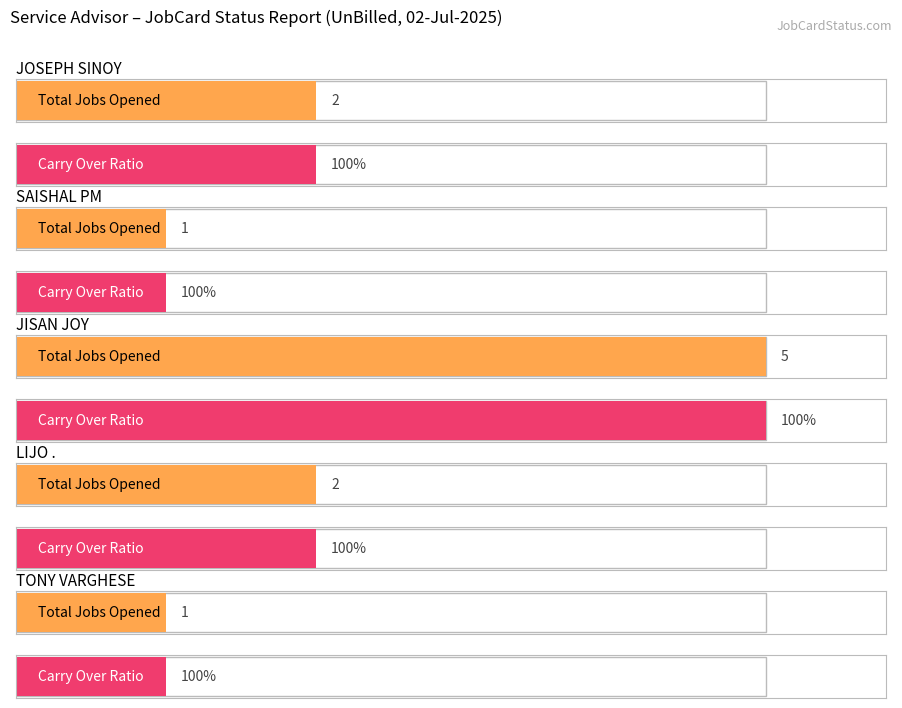

How many Total Jobs Carry Over values are between 1 and 2?

4